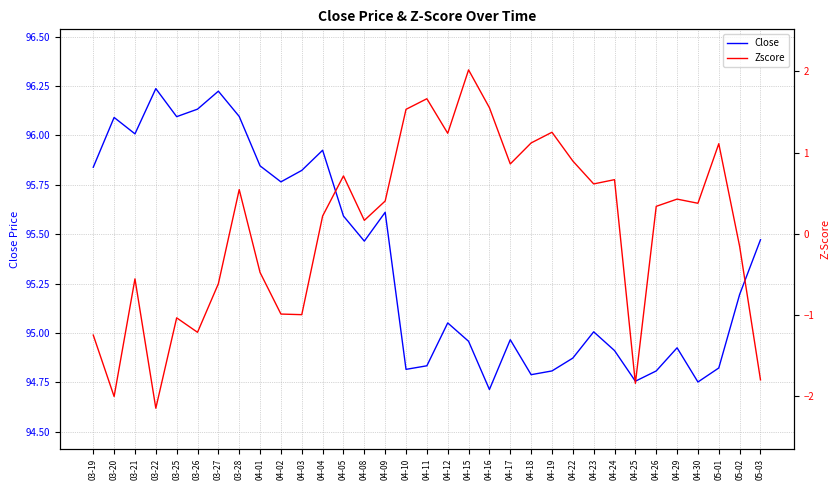

True or false: Close and Zscore intersect in this chart.

False